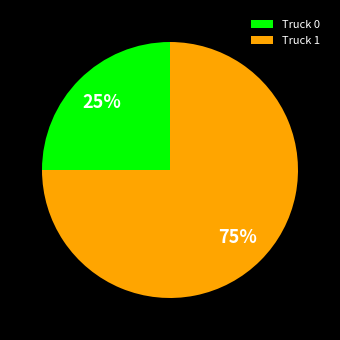

How many segments does this pie chart have?

2